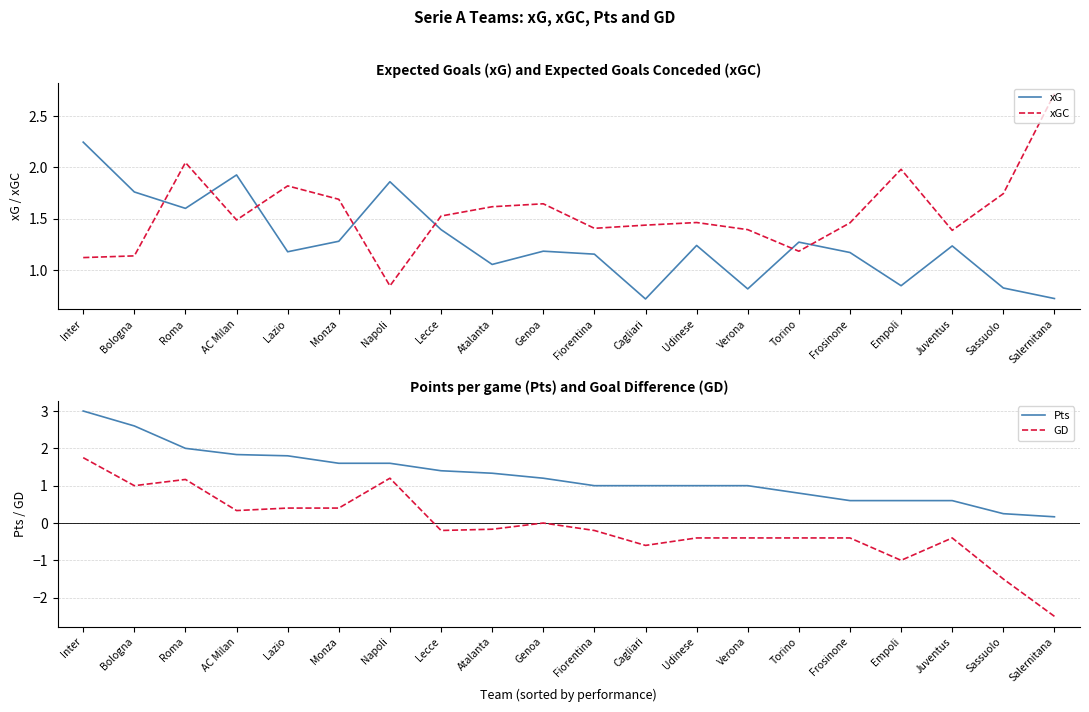

True or false: GD has a value of -0.5 at Udinese.

False